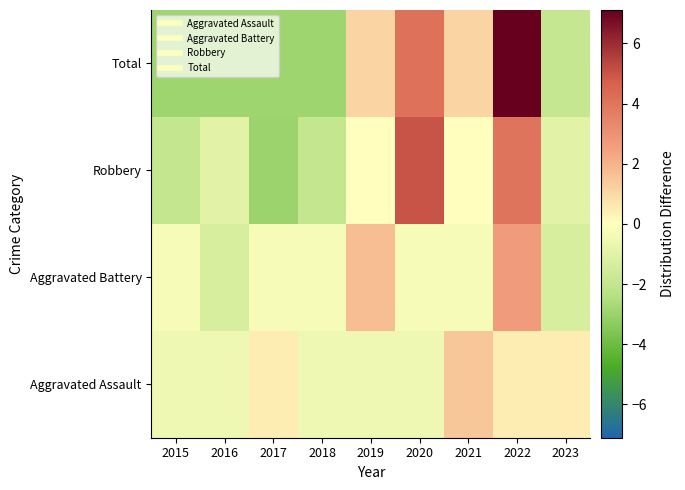

List the series in order of their peak value, highest first.

Total, Robbery, Aggravated Battery, Aggravated Assault